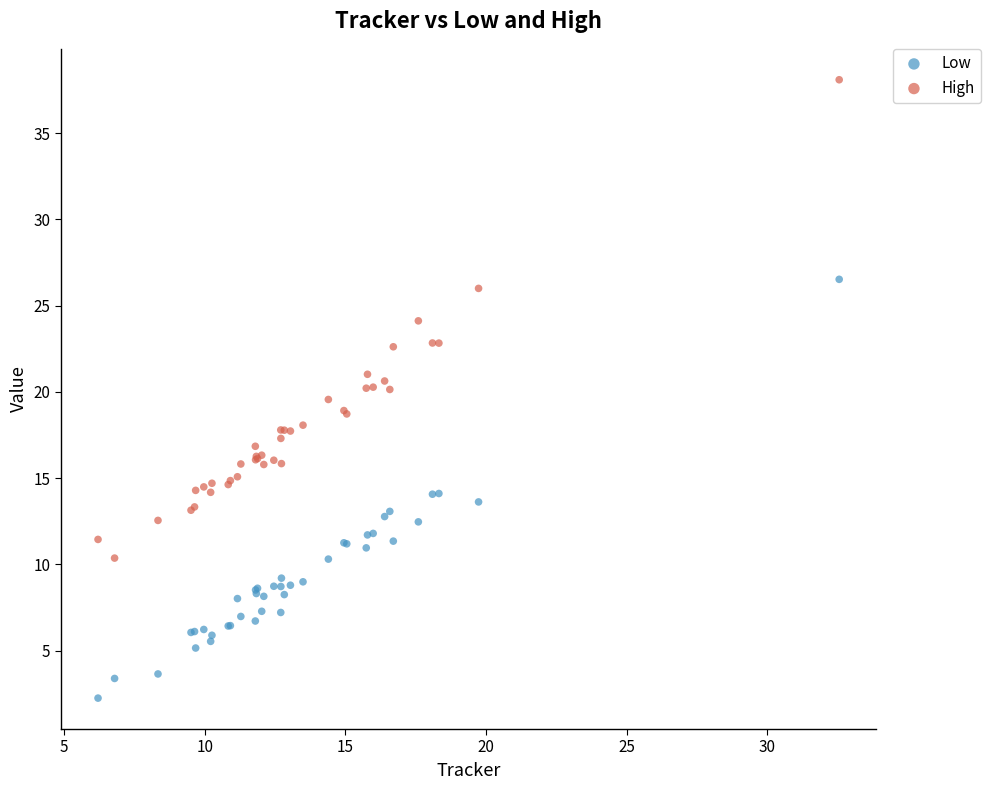

Which series has the widest spread of Y values?

High